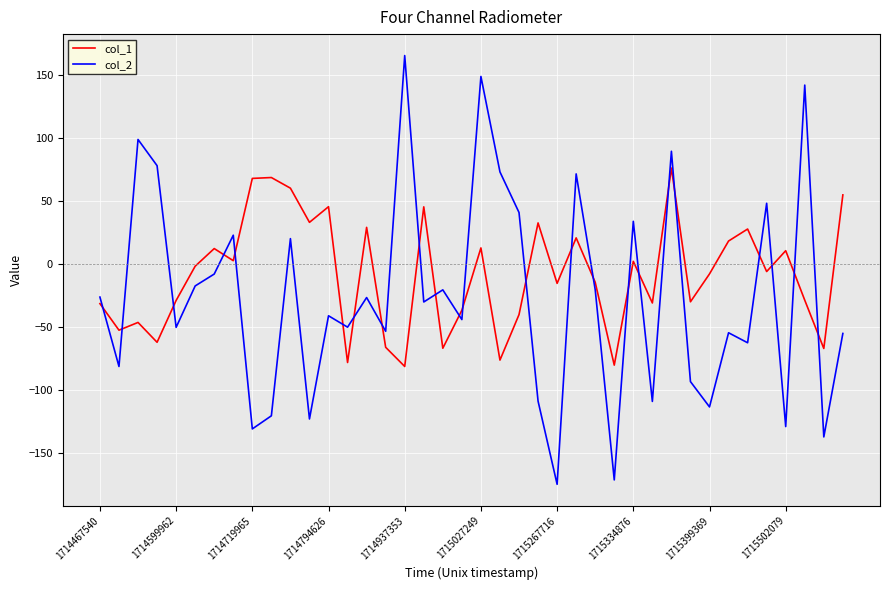

What is the minimum value for col_2?

-174.5